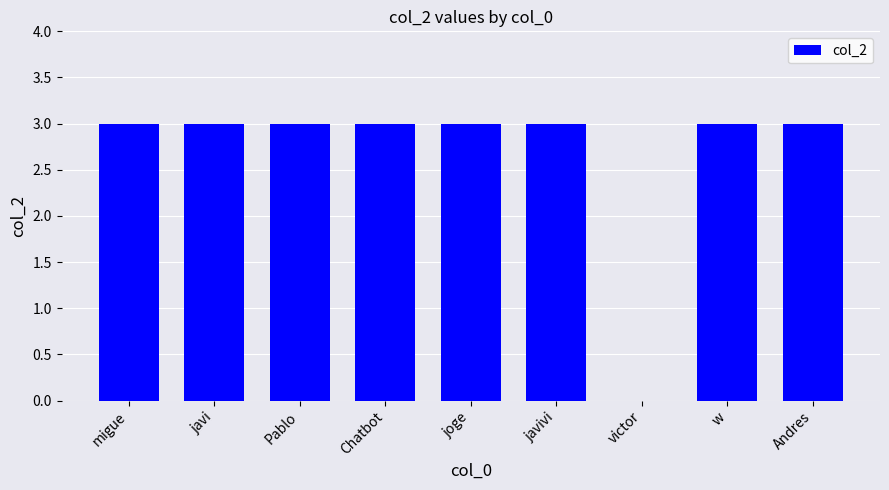

What is the sum of all values?

24